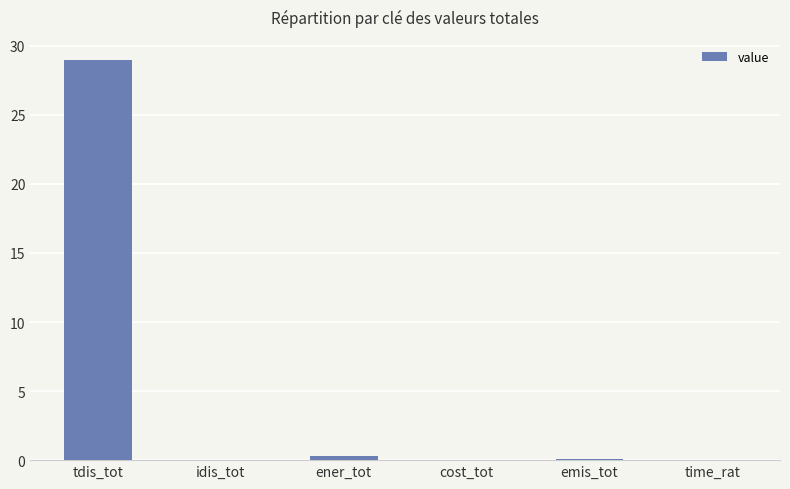

The chart shows a value of -15.0 at idis_tot. True or false?

False